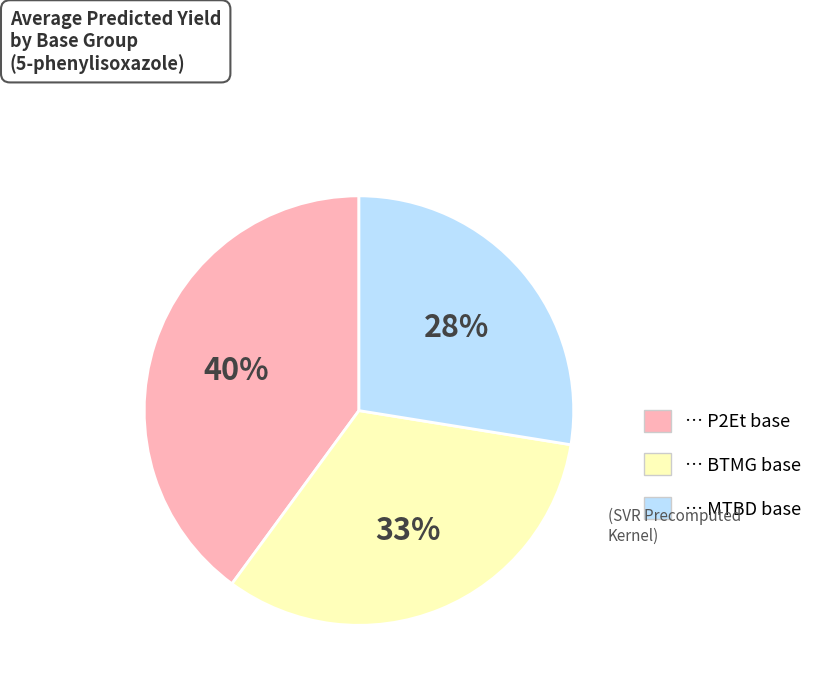

To the nearest percent, what is the average slice percentage?

33%